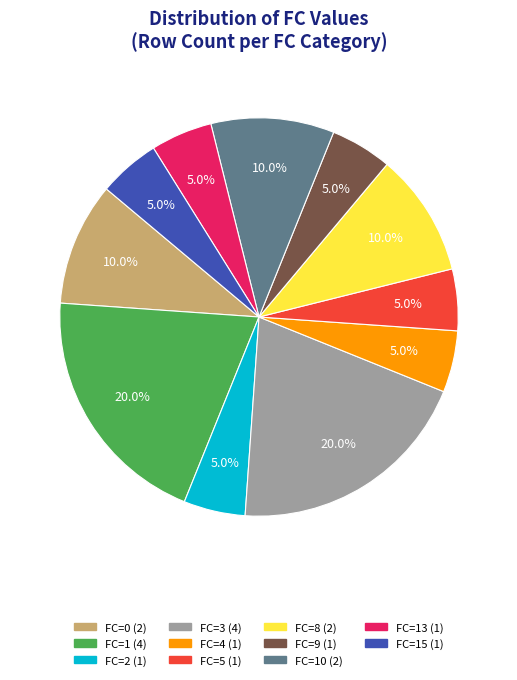

How many segments does this pie chart have?

11